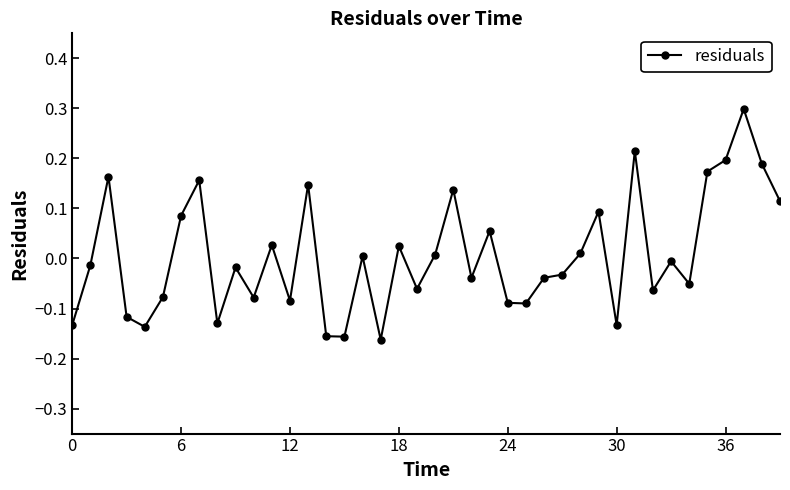

What is the difference between the maximum and minimum values?

0.5